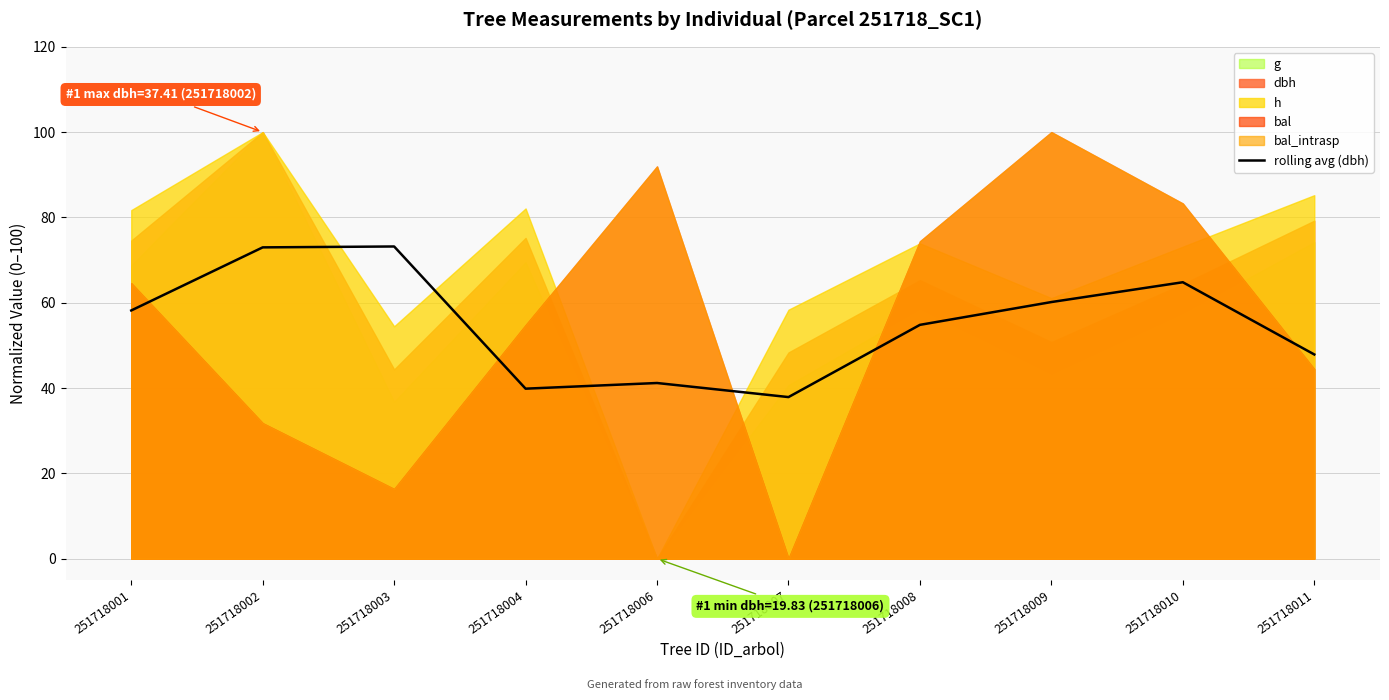

What is the value of the 5th point from the left?

41.2